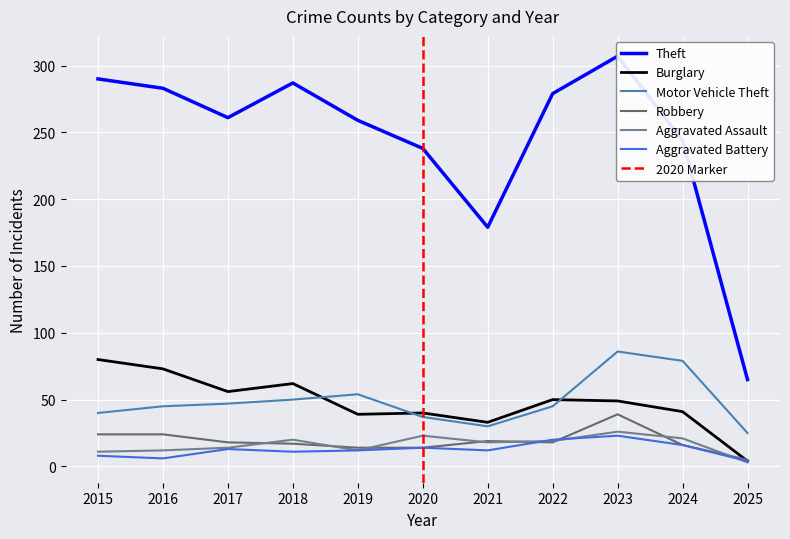

What is the total value across all series at 2017?

409